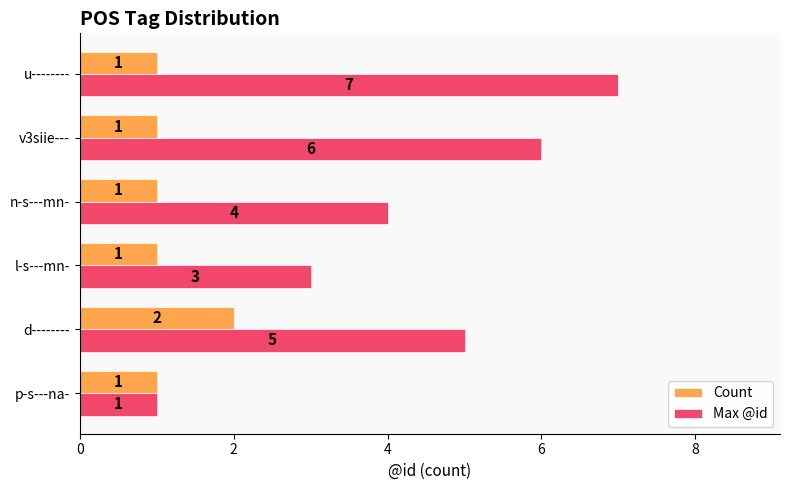

Which label corresponds to the largest value in the chart?

u--------